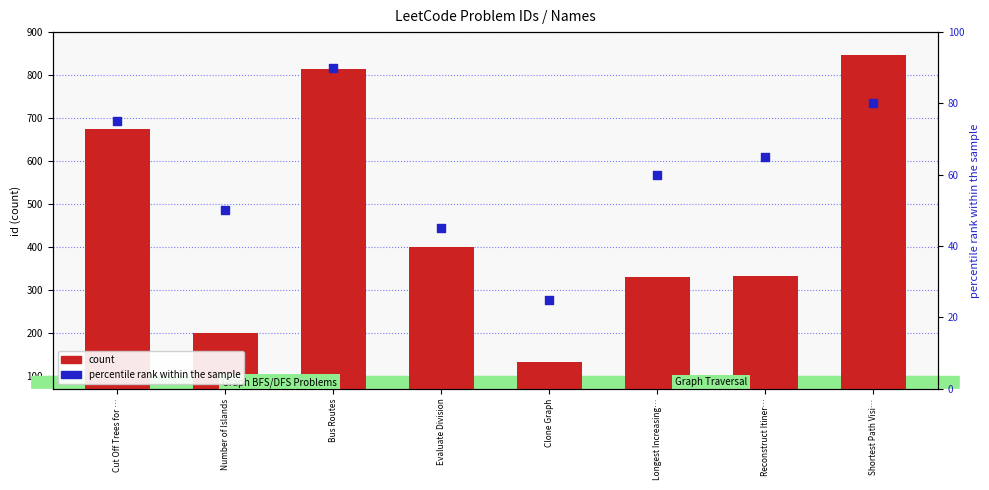

Which series has the widest spread of Y values?

count